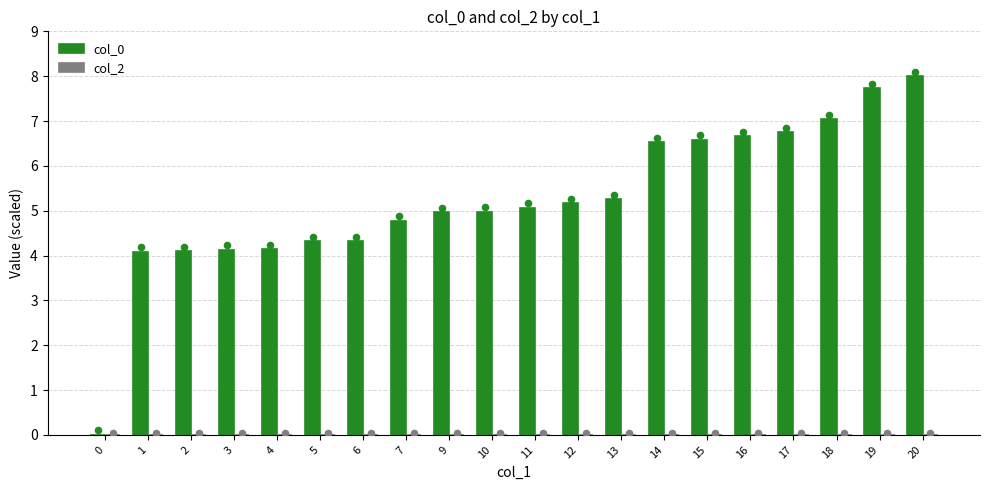

Which series has the largest total across all categories?

col_0